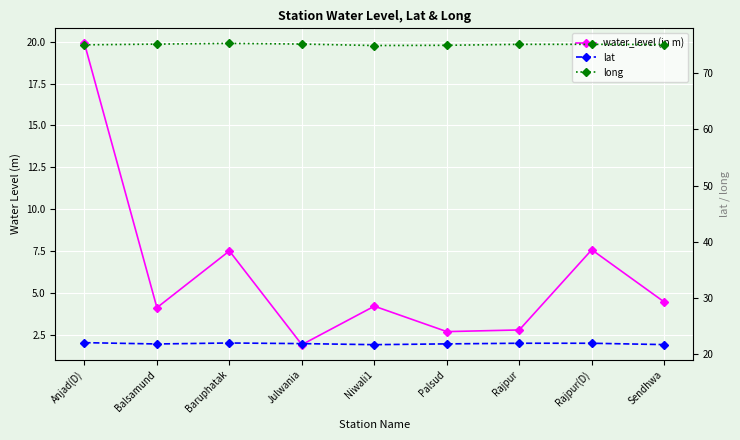

The water_level (in m) series shows 7.6 at Rajpur(D). True or false?

True